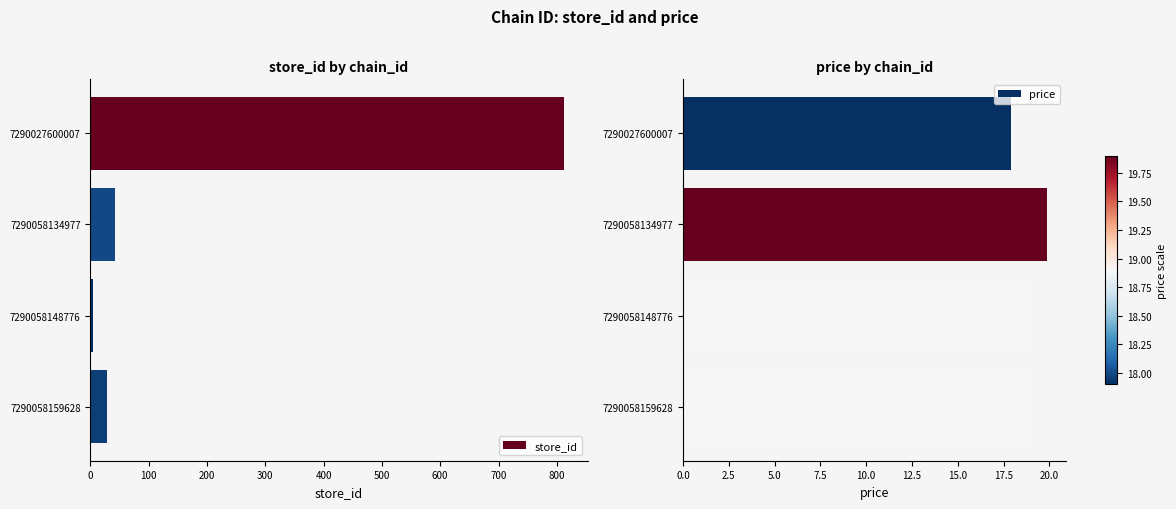

How many groups of bars are there?

4